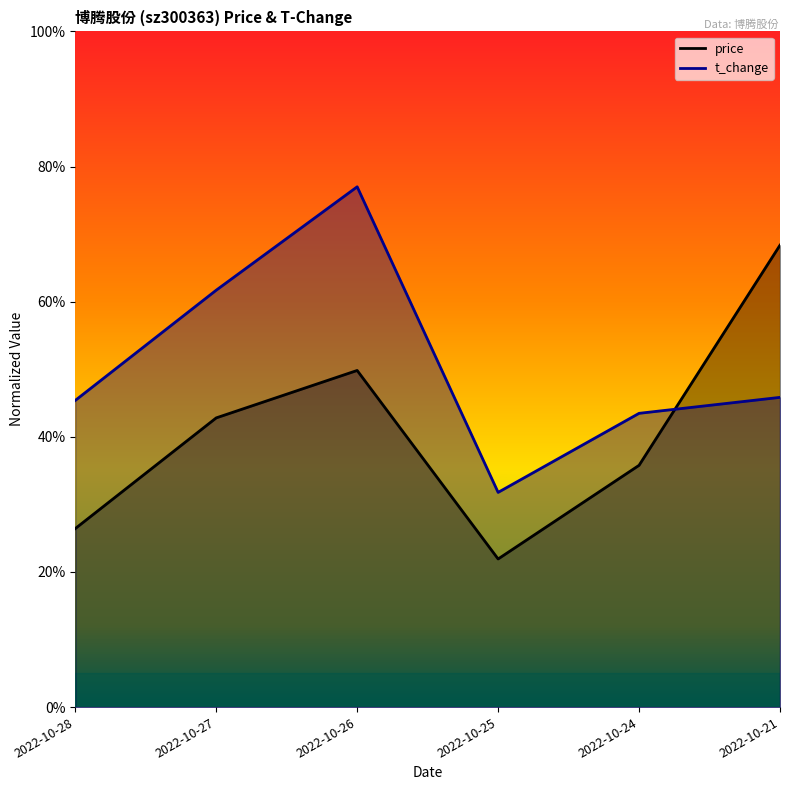

How many interior local peaks does the t_change series have?

1